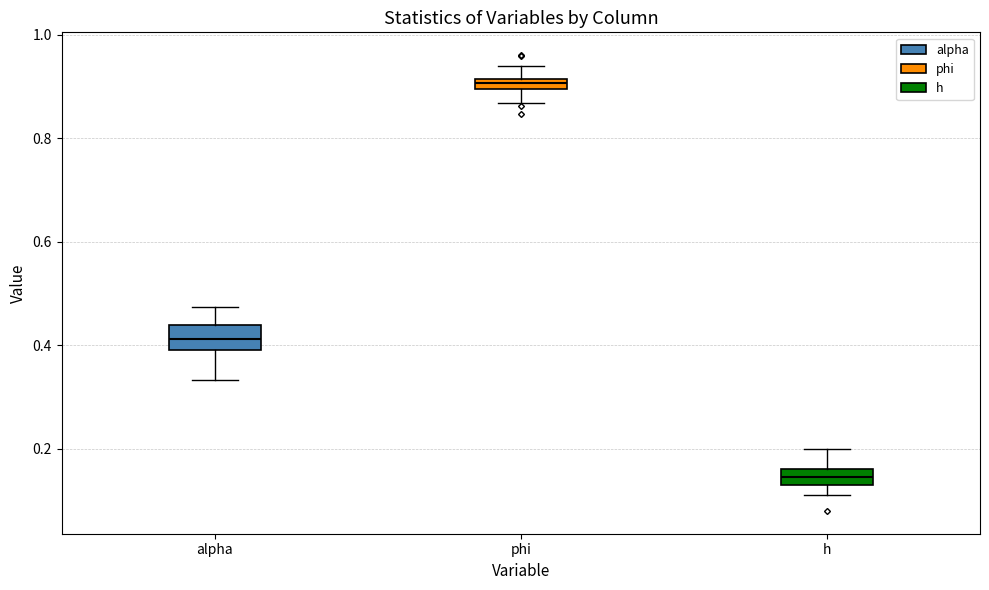

Where does the lower whisker of the box for phi end on the y-axis? The values are not printed on the chart, so give them approximately, as read against the axis.

0.86